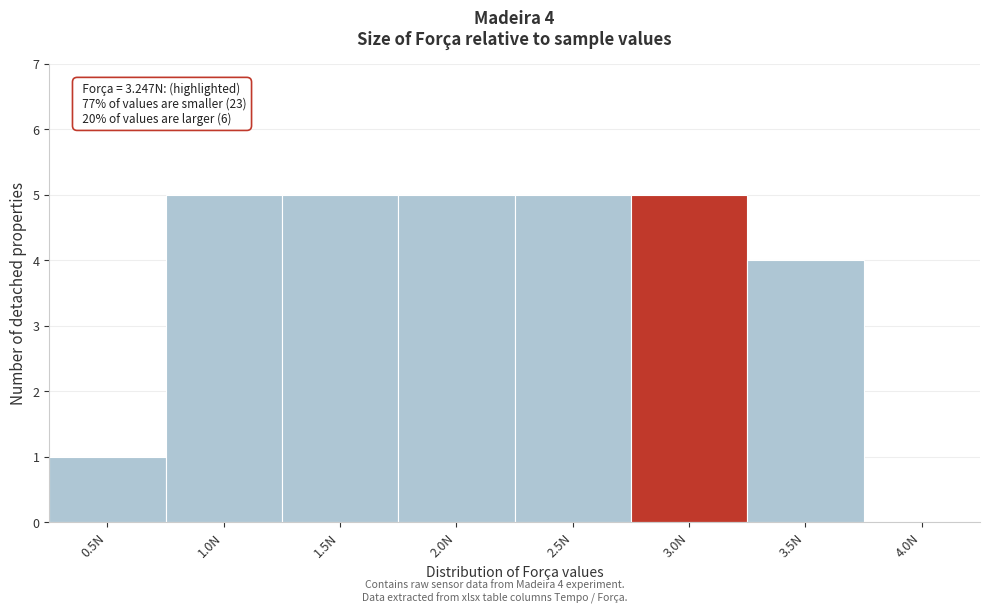

Reading left to right, what are all the values shown in this chart?

0.5N=1	1.0N=5	1.5N=5	2.0N=5	2.5N=5	3.0N=5	3.5N=4	4.0N=0